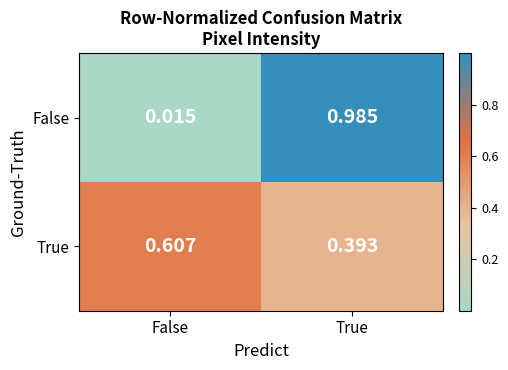

At how many categories does at least one series exceed 0?

2